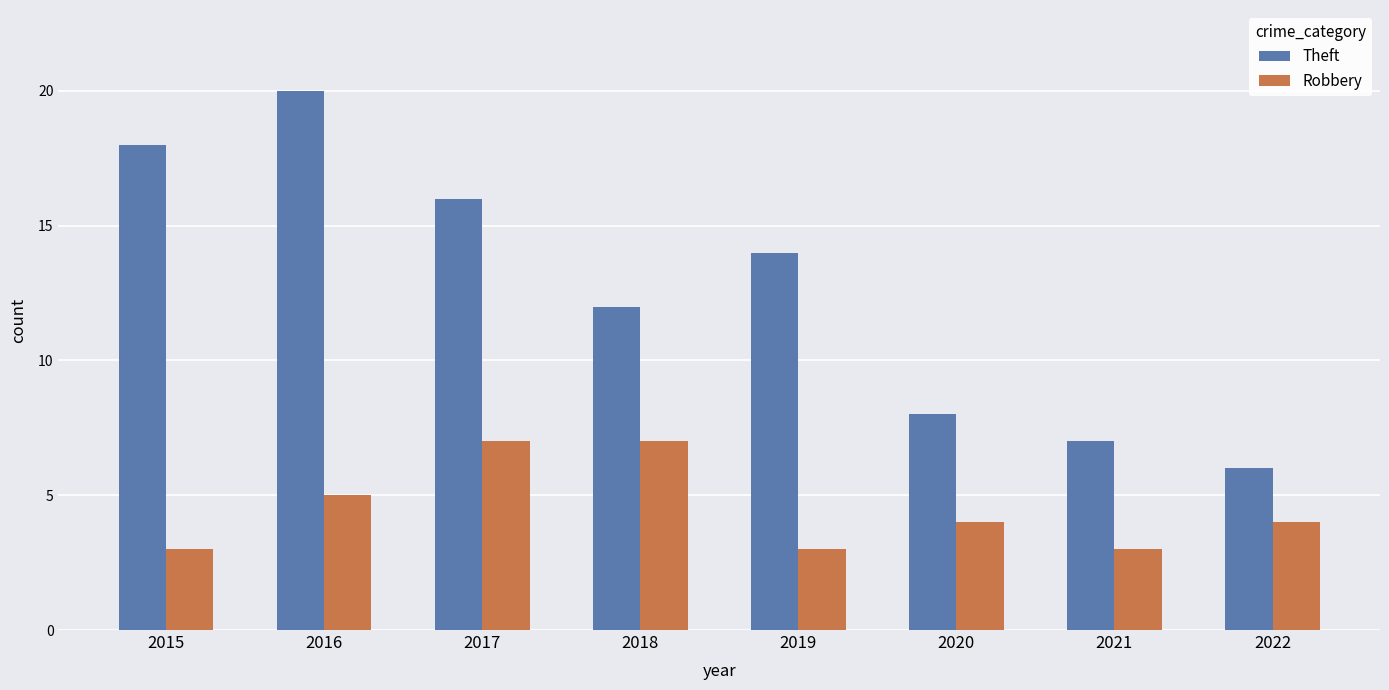

At which label is Theft closest to 13?

2018